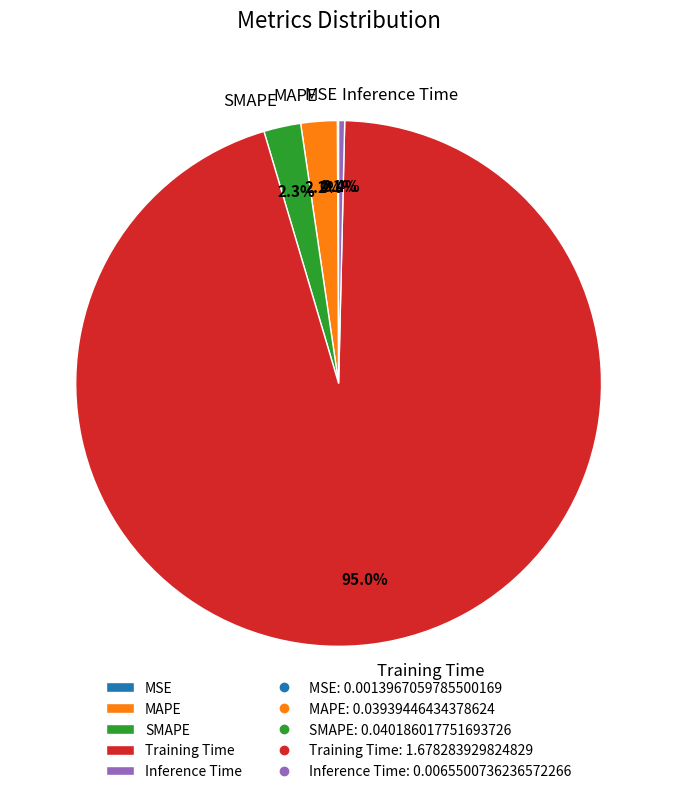

What portion of the pie excludes Training Time?

5.0%